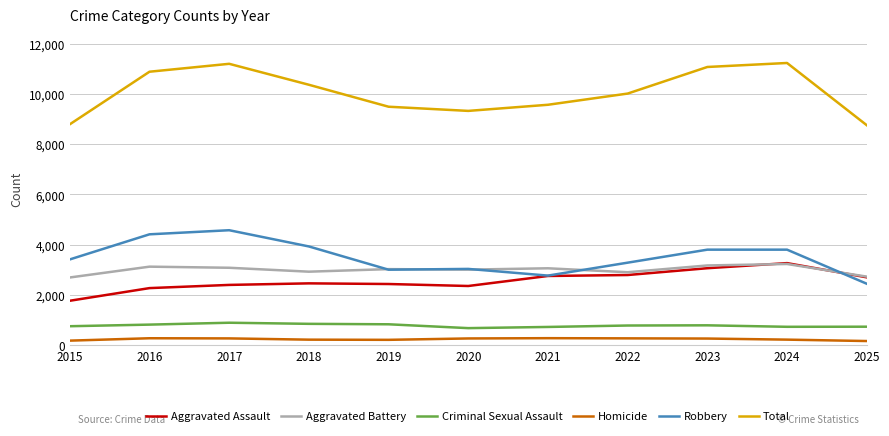

True or false: Aggravated Assault and Homicide cross at least once.

False